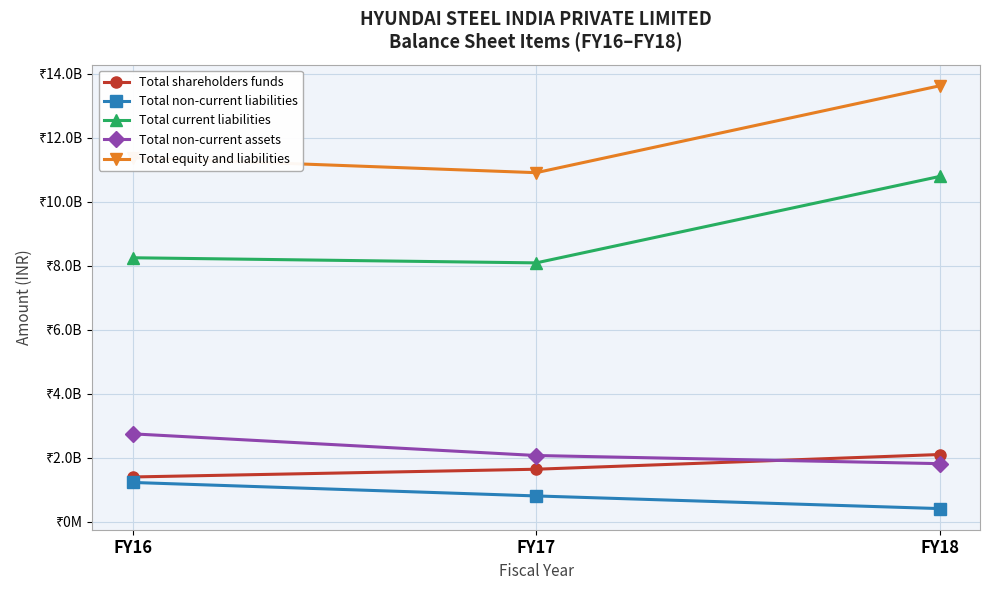

Does the chart have visible grid lines?

Yes